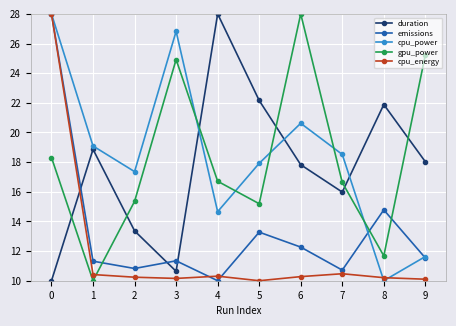

What is the minimum value shown in the chart?

10.0